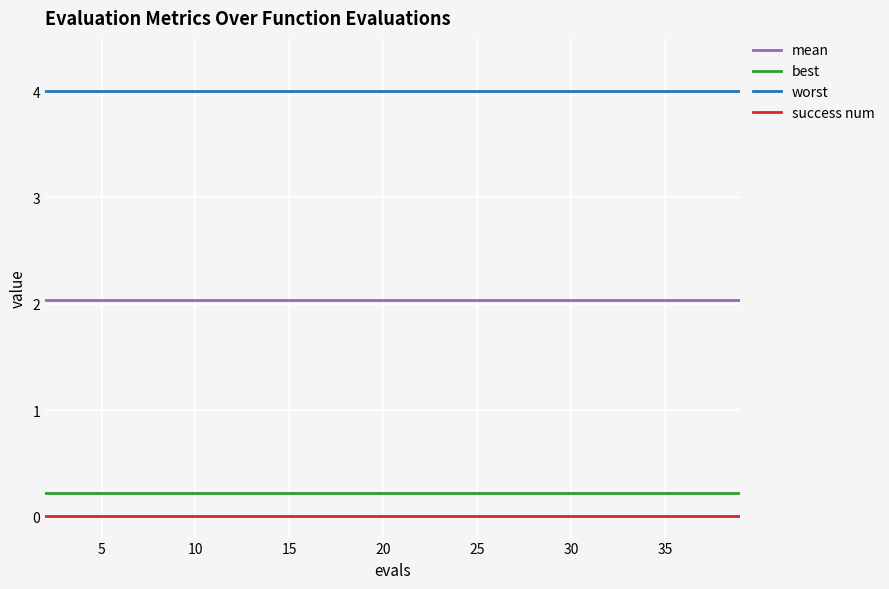

List the series in order of their peak value, lowest first.

success num, best, mean, worst